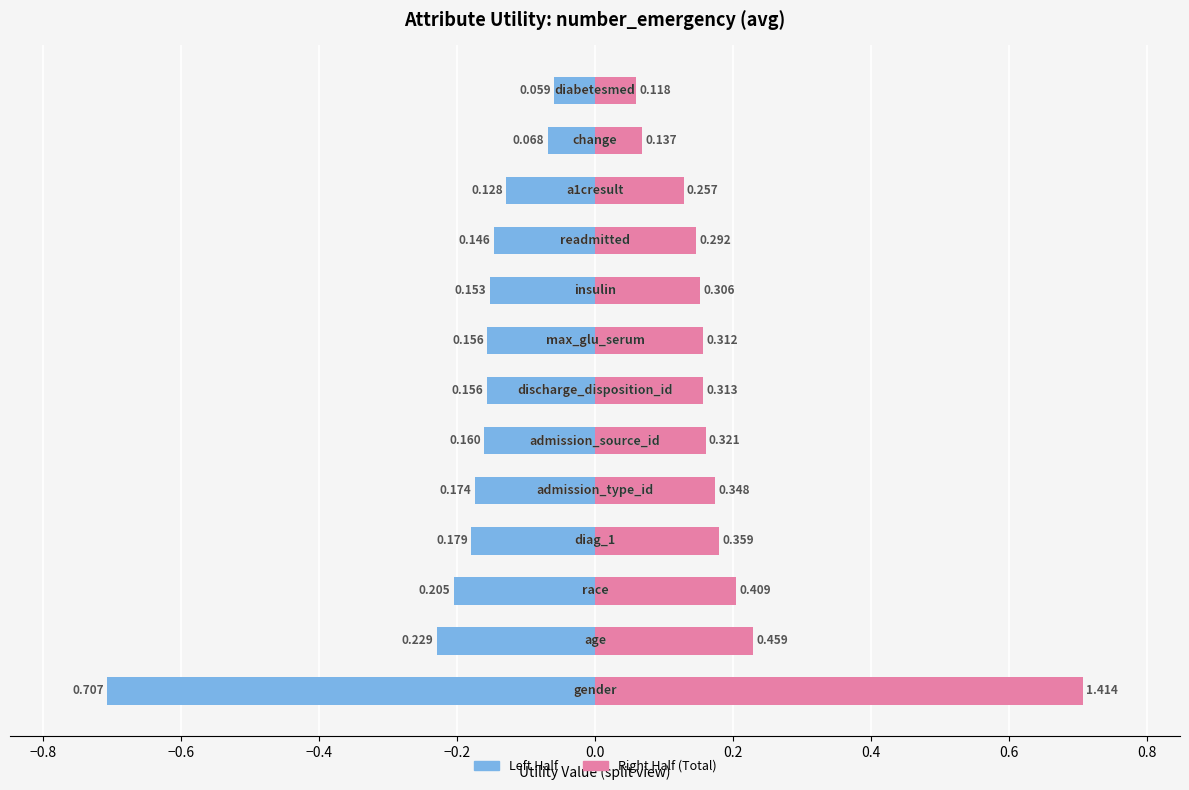

At −0.2, list the series in order from largest to smallest.

Right, Left